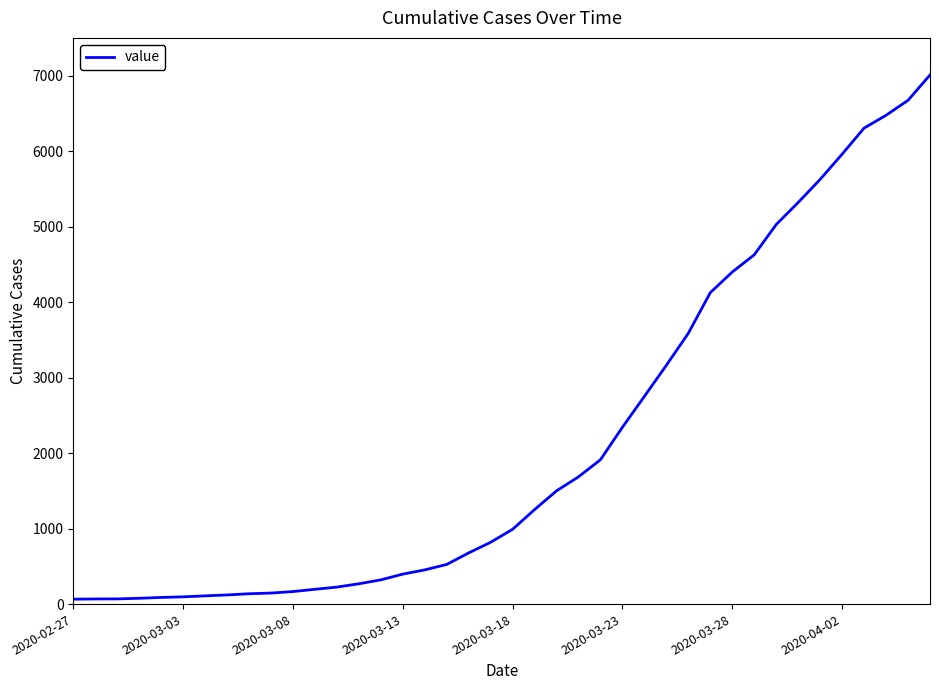

What is the maximum value shown in the chart?

7009